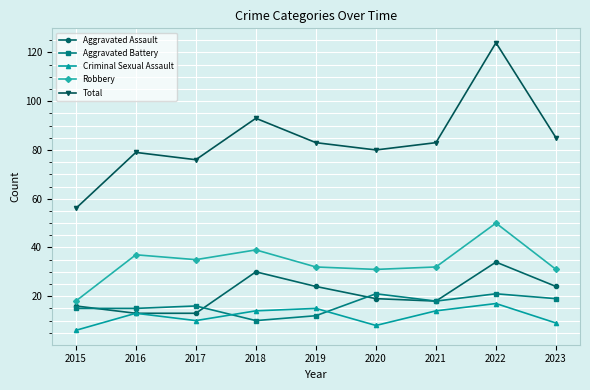

Is it true that Total equals 124 at 2022?

True